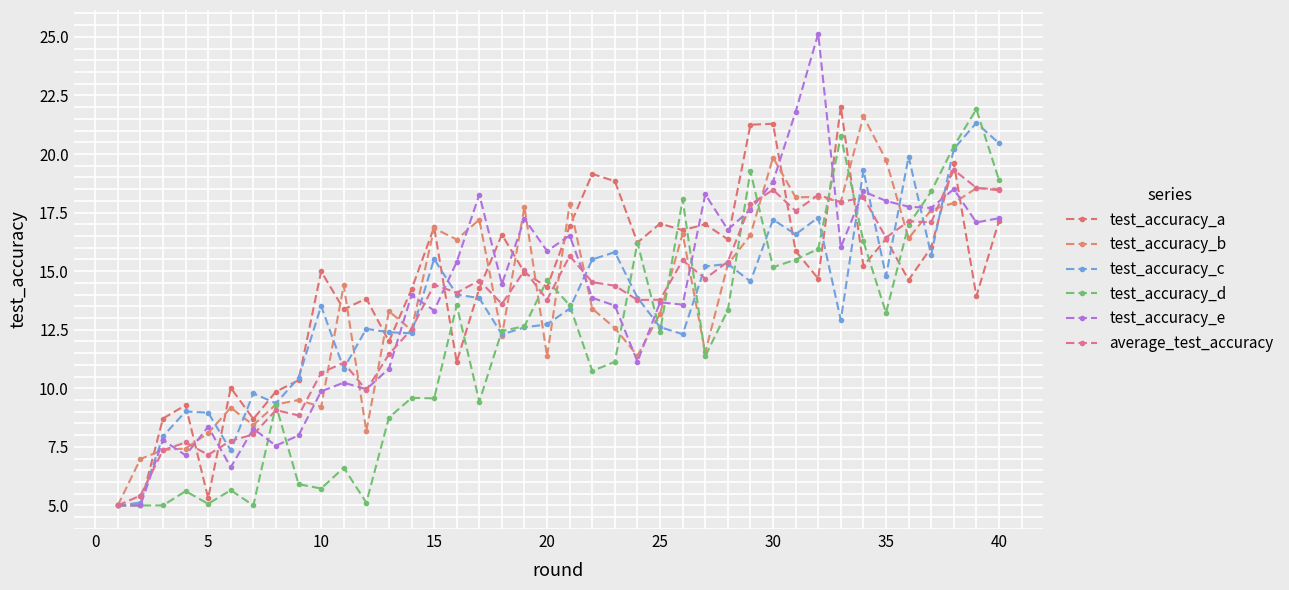

How many data points in test_accuracy_d are above 12?

21